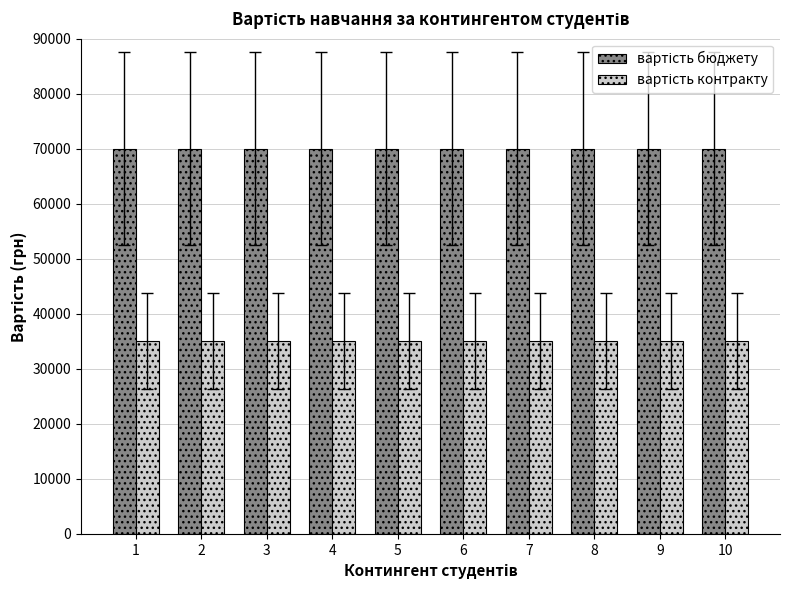

What is the minimum value shown in the chart?

35000